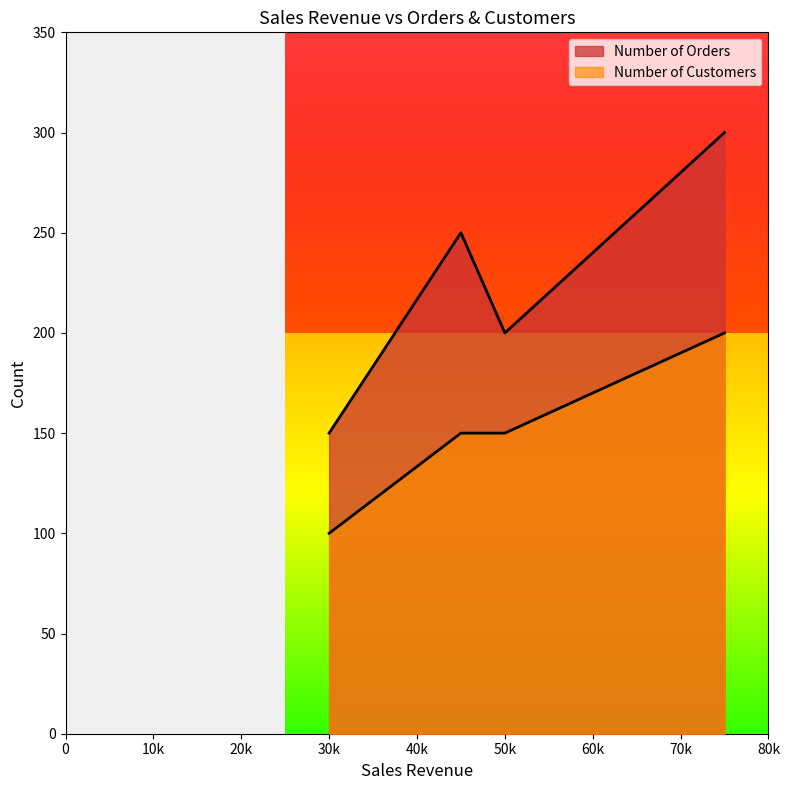

How many data points in Number of Customers are above 150?

1